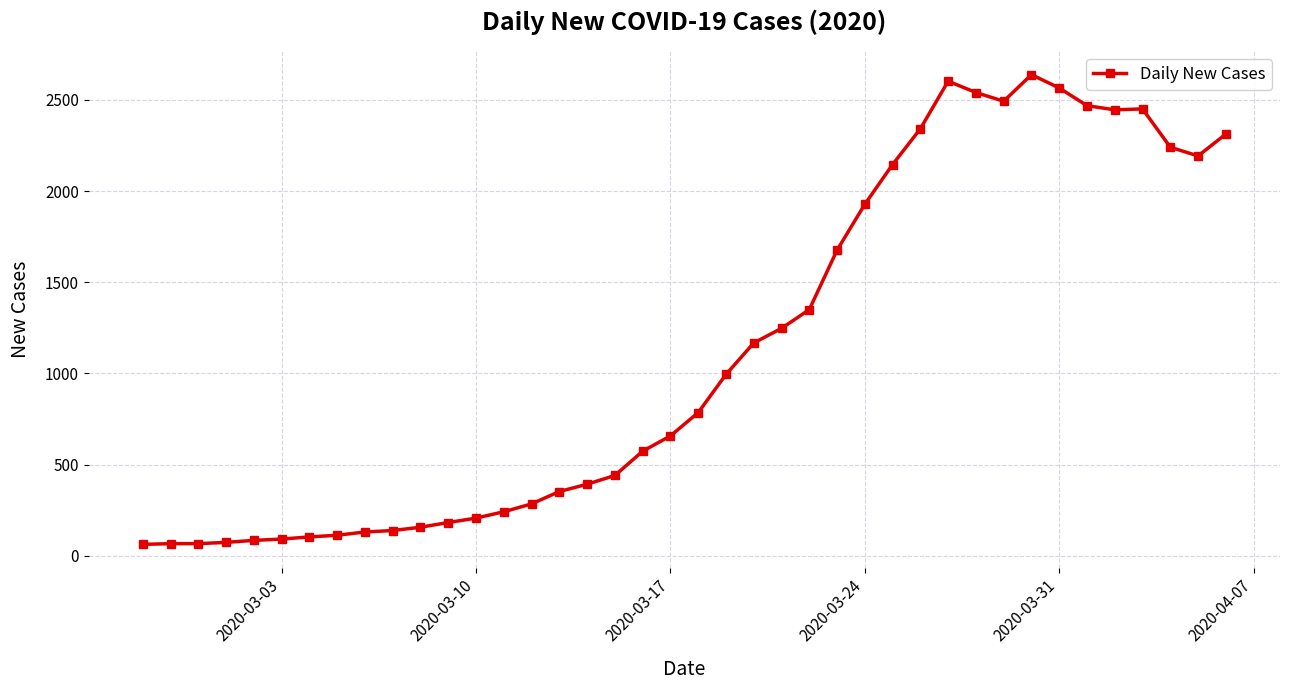

What is the value of the 8th point from the left?

112